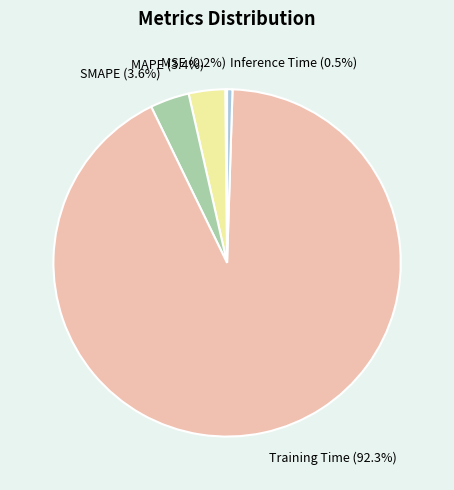

Which has a higher value, Training Time (92.3%) or Inference Time (0.5%)?

Training Time (92.3%)